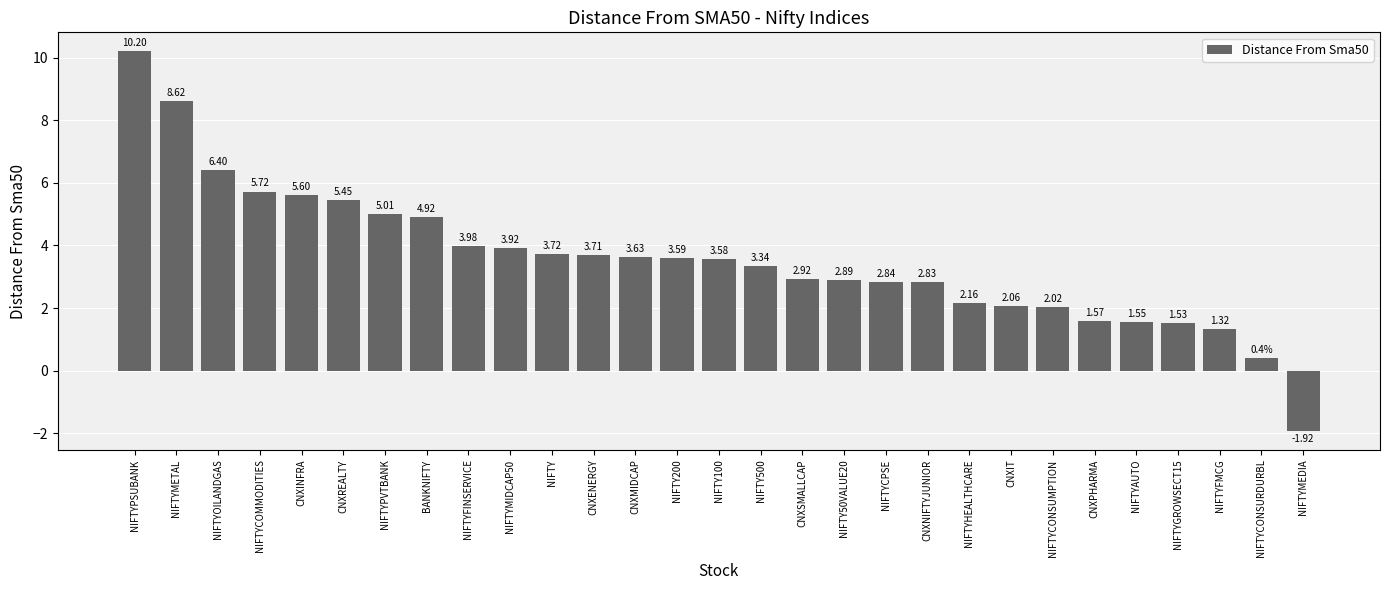

Which category has the lowest value across all series?

NIFTYMEDIA